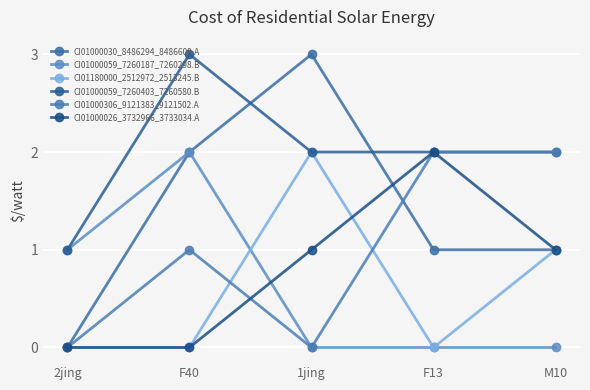

What is the sum of the CI01000306_9121383_9121502.A values at M10 and F40?

3